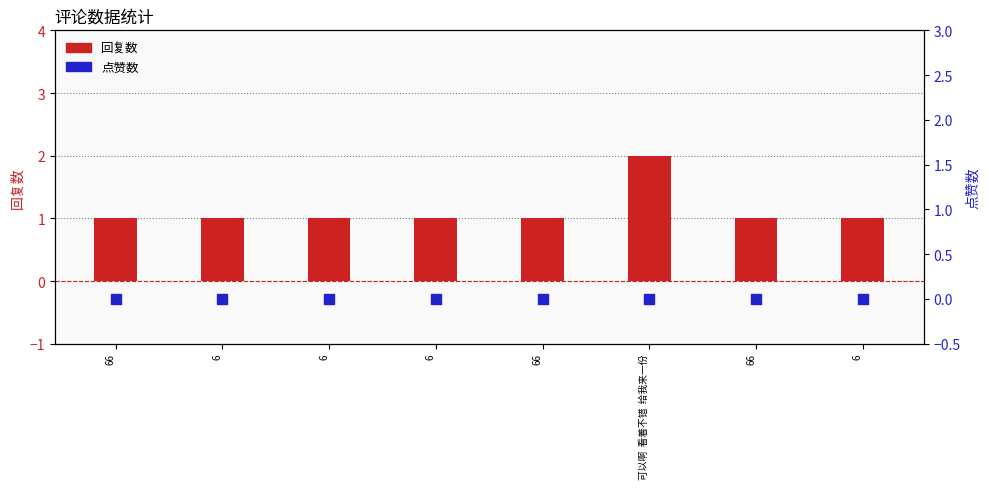

Is the value of 回复数 at 6 greater than the value of 点赞数 at 6?

Yes